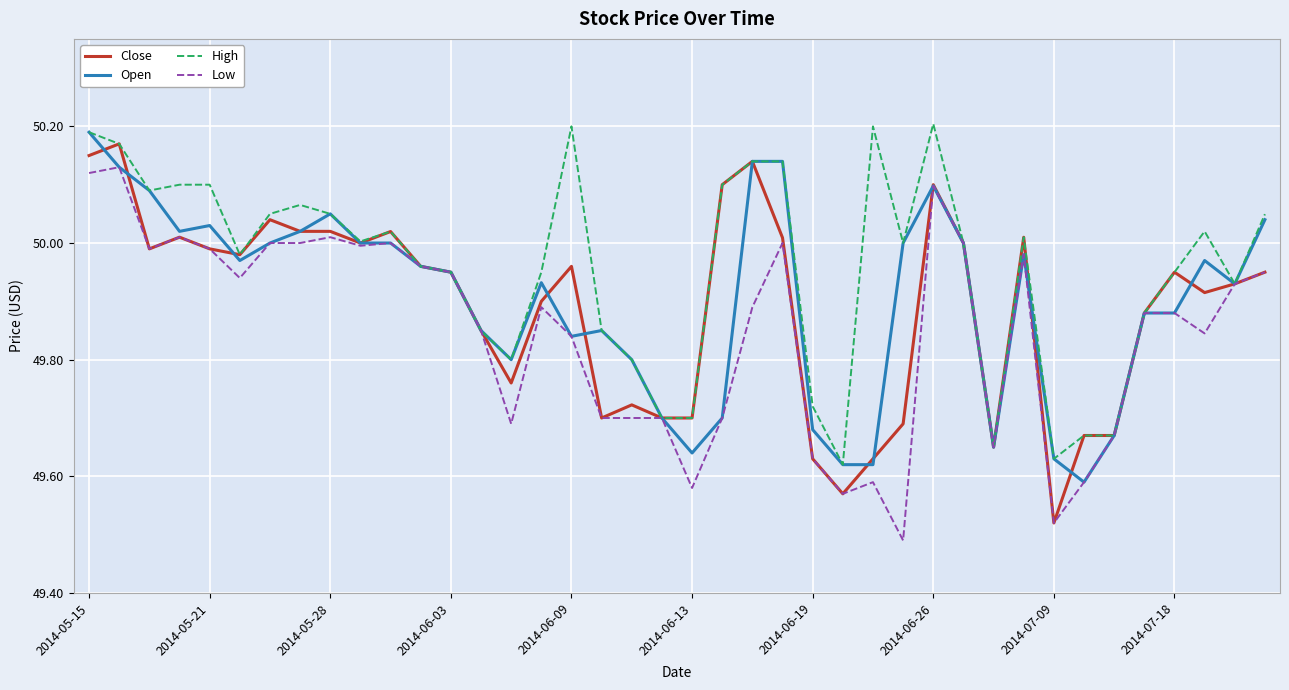

What are all the series names shown in the legend?

Close, Open, High, Low